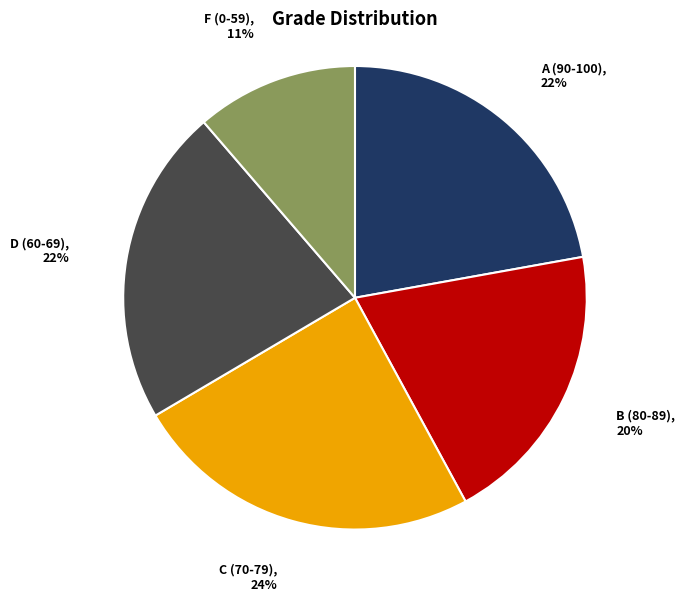

Count the number of slices in the pie.

5